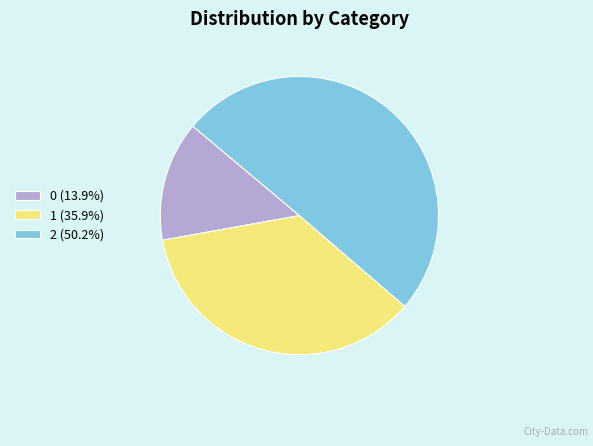

Approximately how many times larger is the value at 1 (35.9%) compared to 0 (13.9%)?

2.6